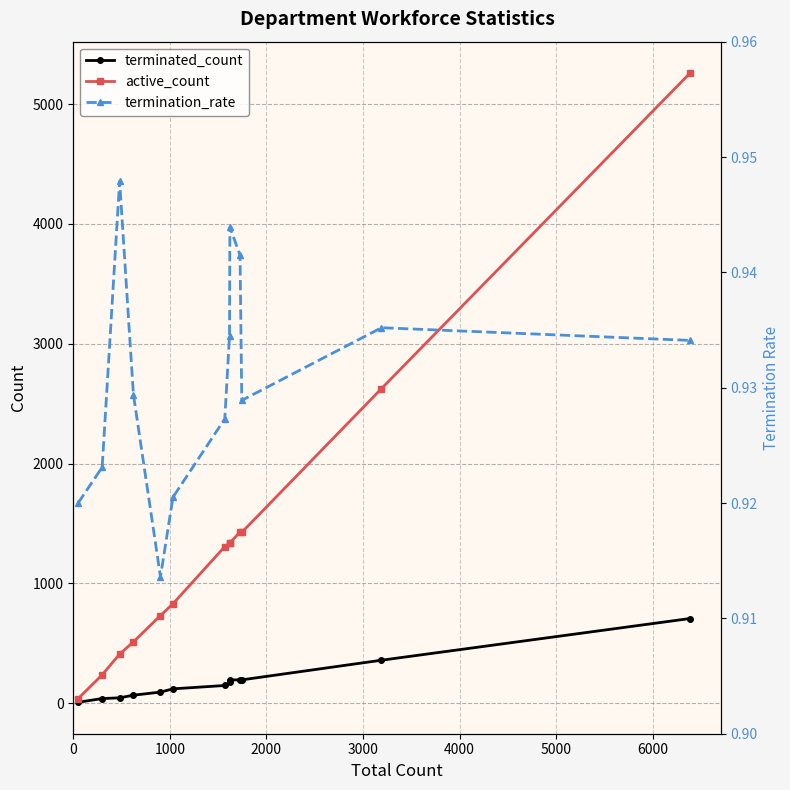

What is the average value of the terminated_count series?

180